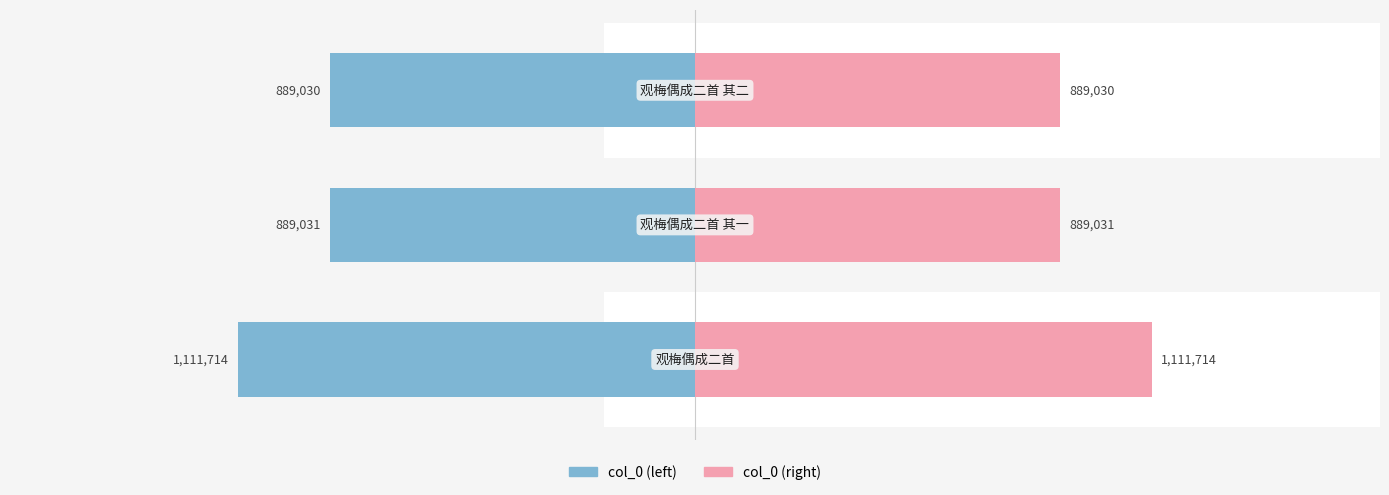

Rank the series by their maximum value, from highest to lowest.

col_0 (left), col_0 (right)